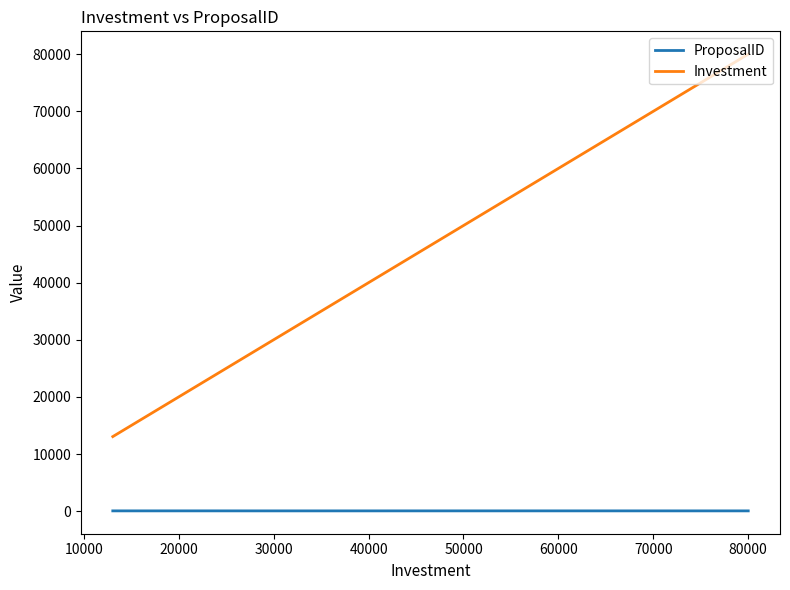

What is the maximum value shown in the chart?

80000